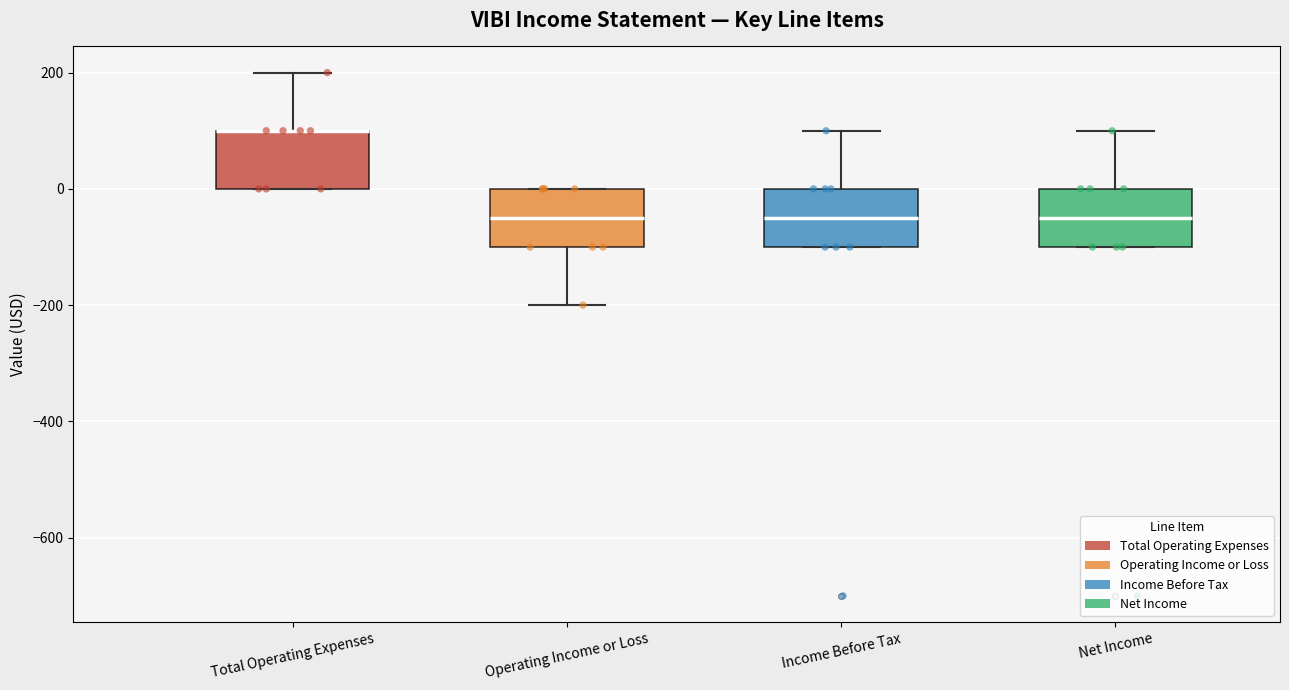

Where does the upper whisker of the box for Income Before Tax end on the y-axis? The values are not printed on the chart, so give them approximately, as read against the axis.

100